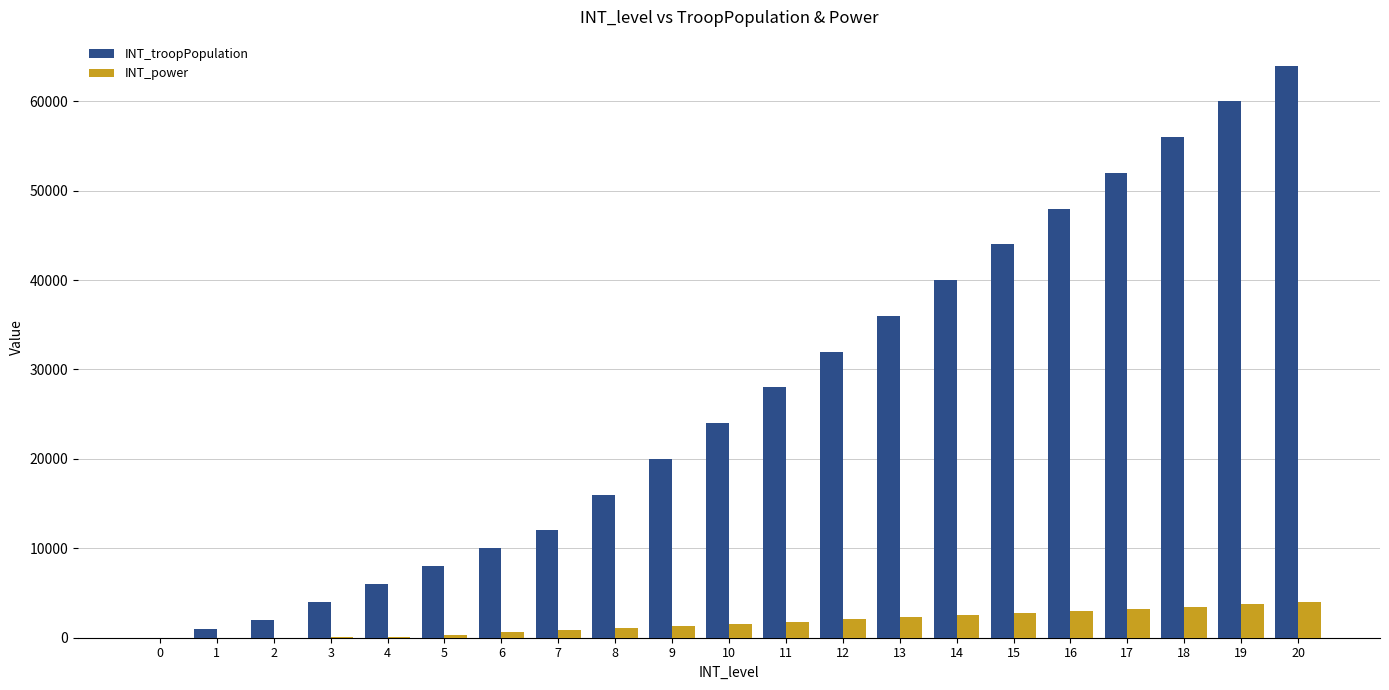

What is the average value of the INT_troopPopulation series?

26810